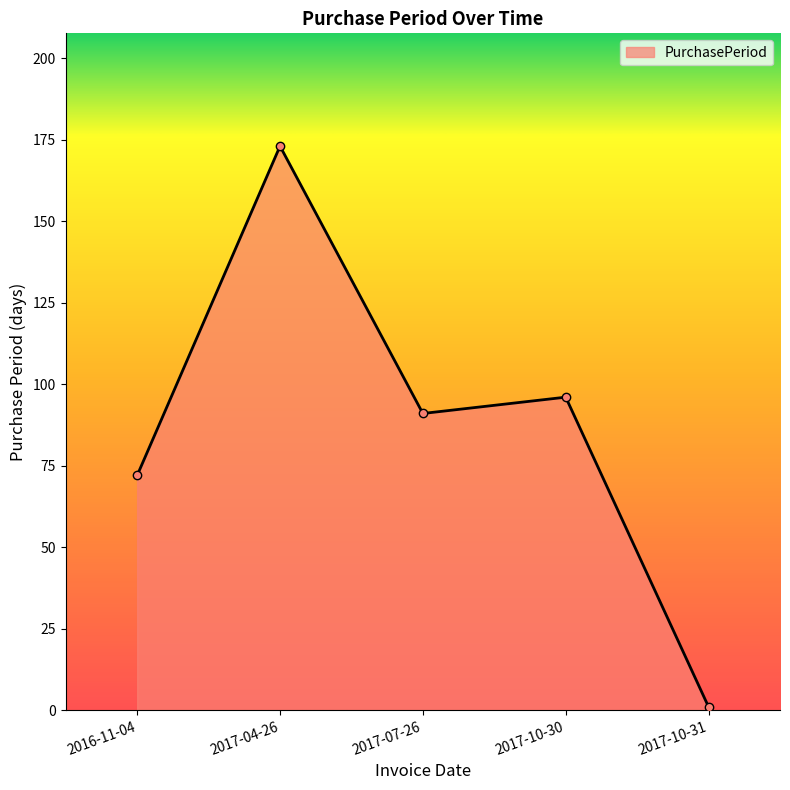

Between 2017-04-26 and 2016-11-04, which is larger?

2017-04-26